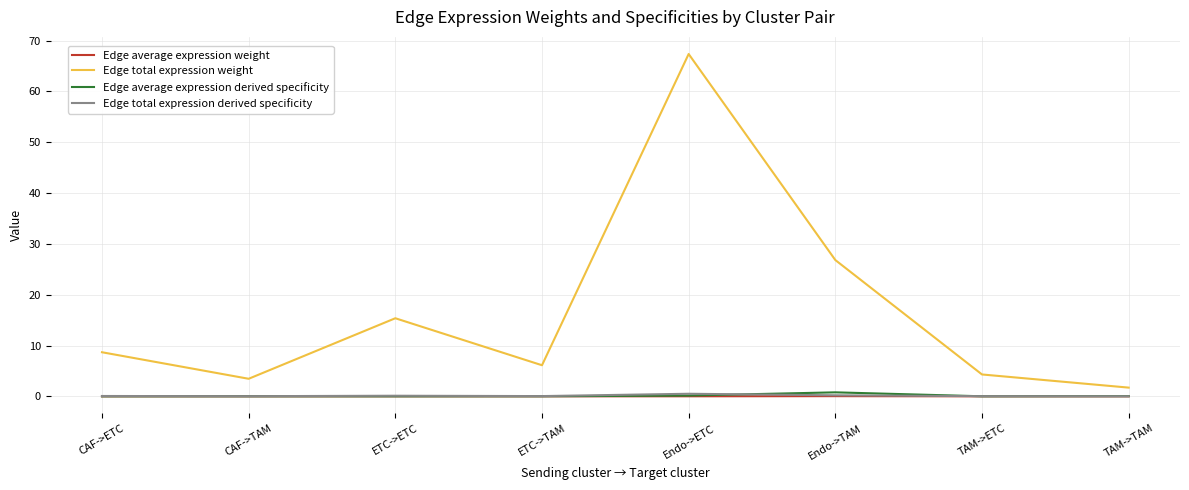

Which series changed the most between CAF->TAM and Endo->ETC?

Edge total expression weight